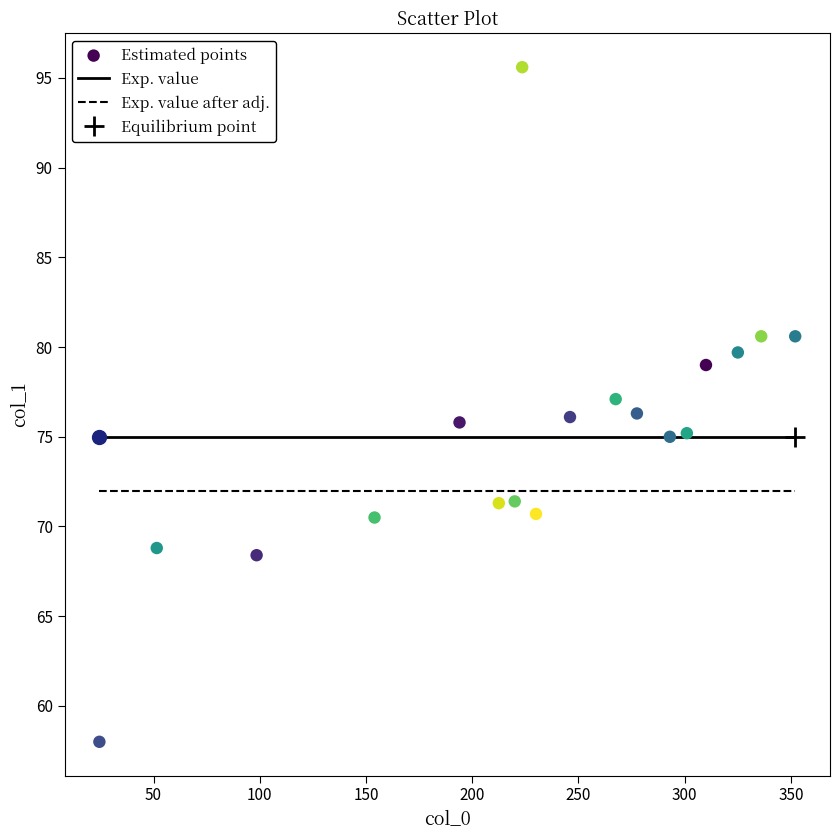

What is the range of X values (max minus min)?

327.5